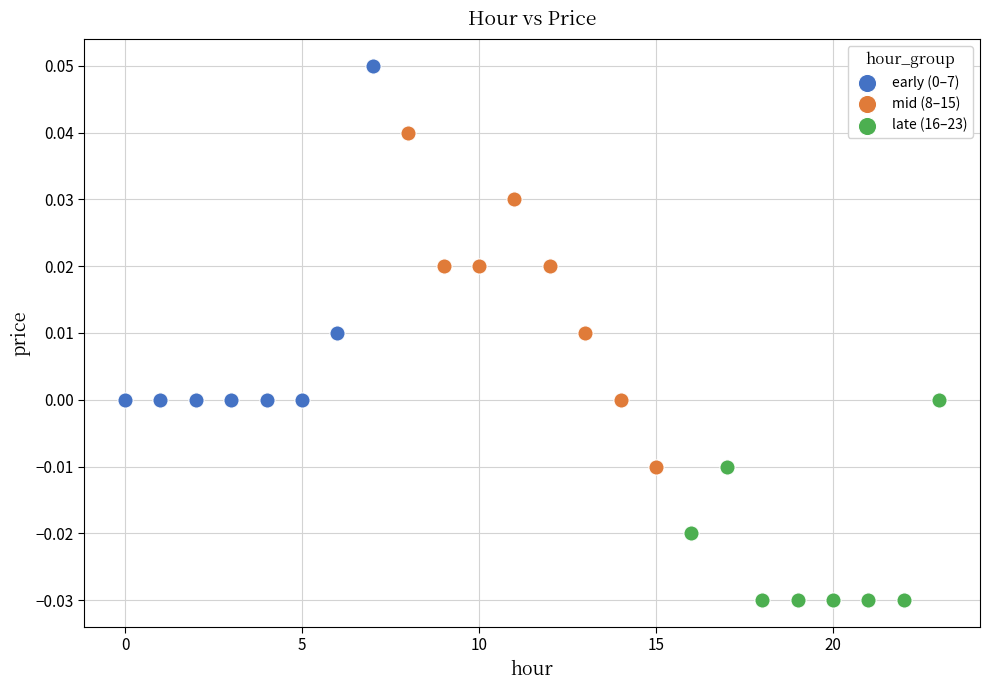

Which series contains the lowest Y value?

late (16–23)